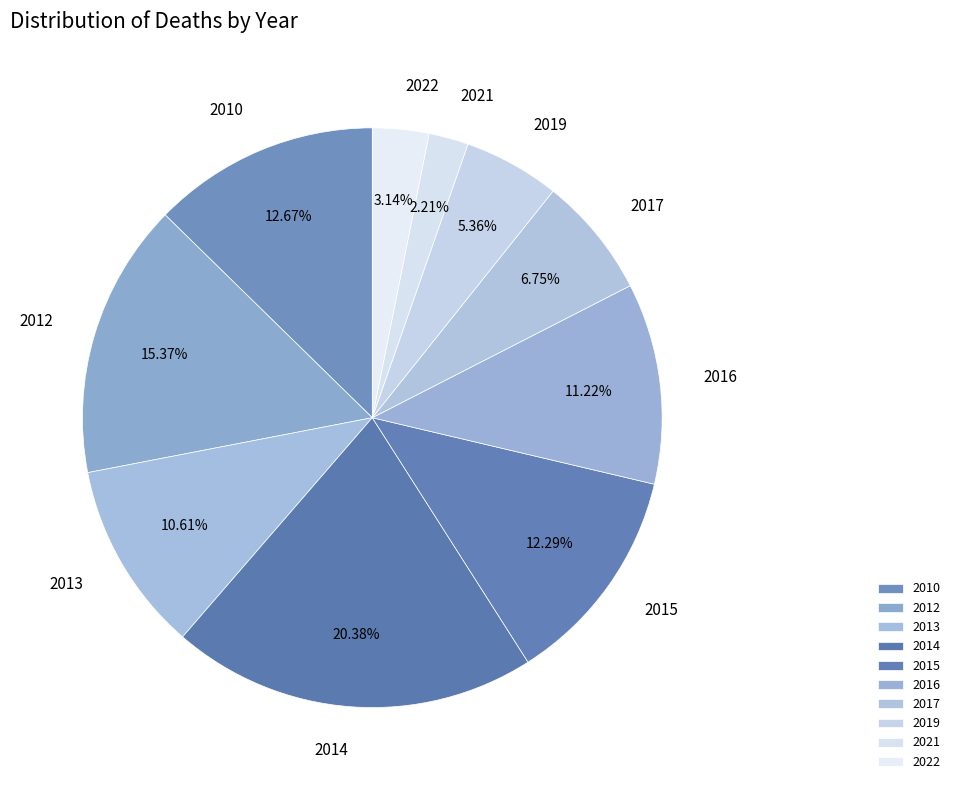

Do 2015 and 2022 together represent more than half of the pie?

No